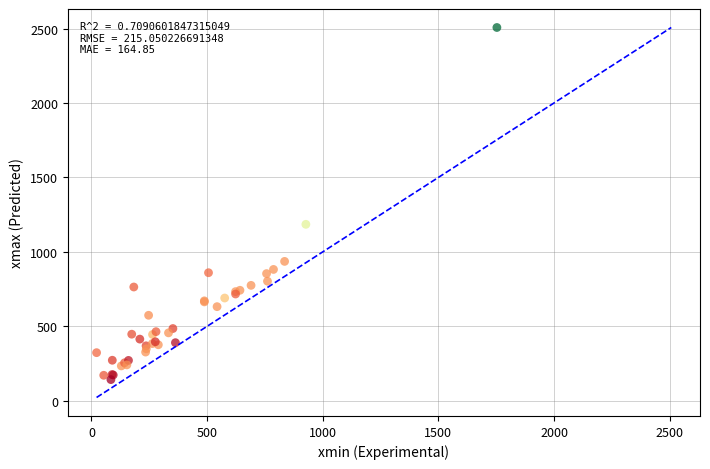

What Y value in the scatter plot is closest to 1324?

1185